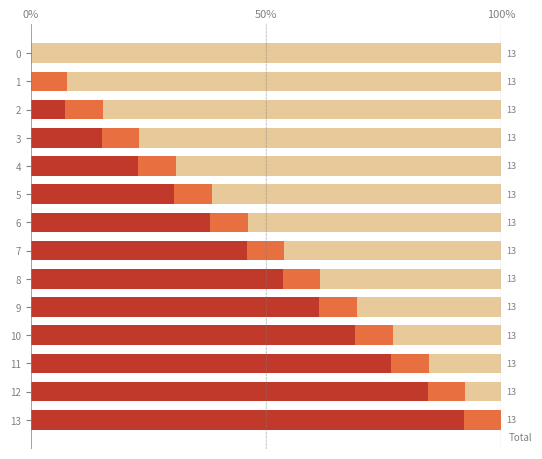

Where is primary nearest to the value 50?

6